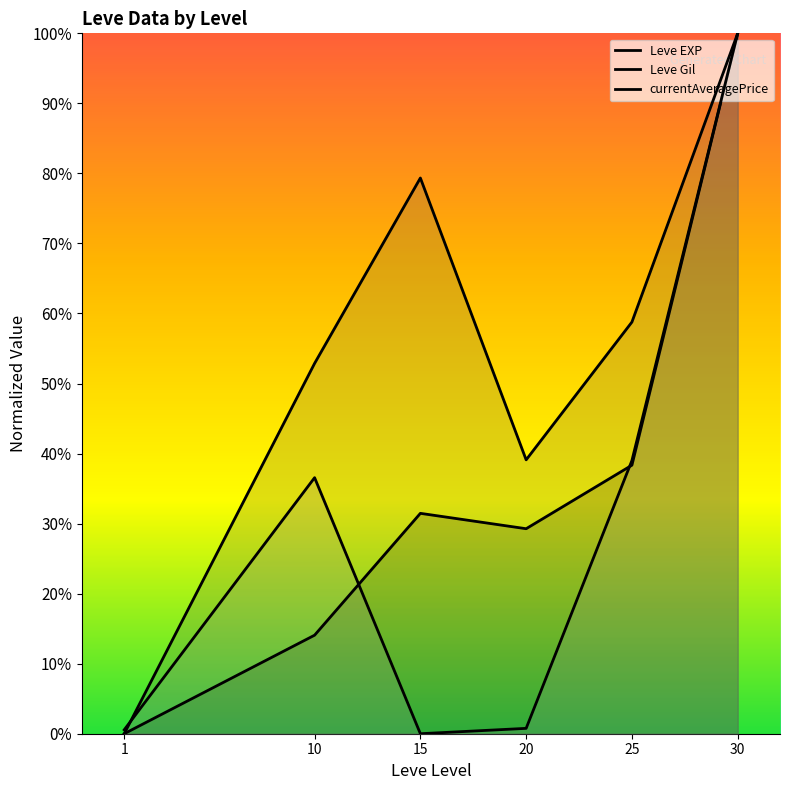

Where is currentAveragePrice nearest to the value 50?

25